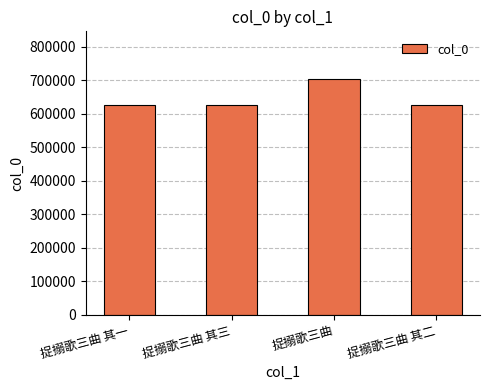

The value at 捉搦歌三曲 is 704539. True or false?

True